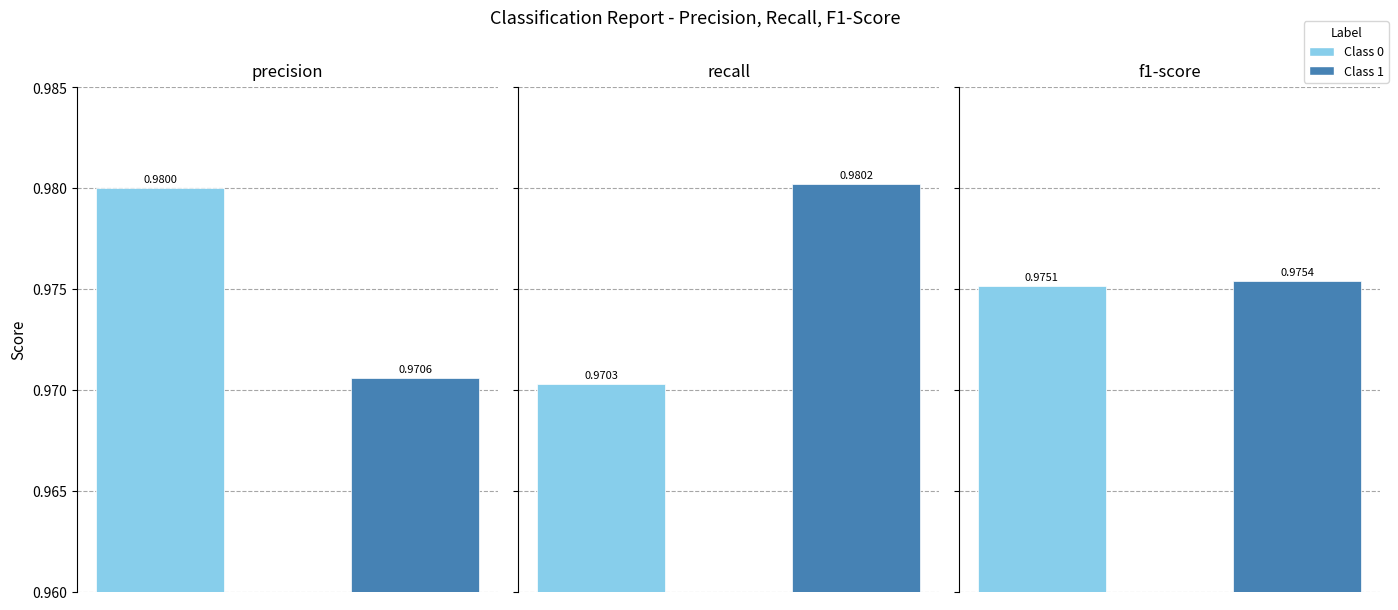

Reading left to right, what are all the values shown in this chart?

precision: 0=1.0	1=1.0
recall: 0=1.0	1=1.0
f1-score: 0=1.0	1=1.0